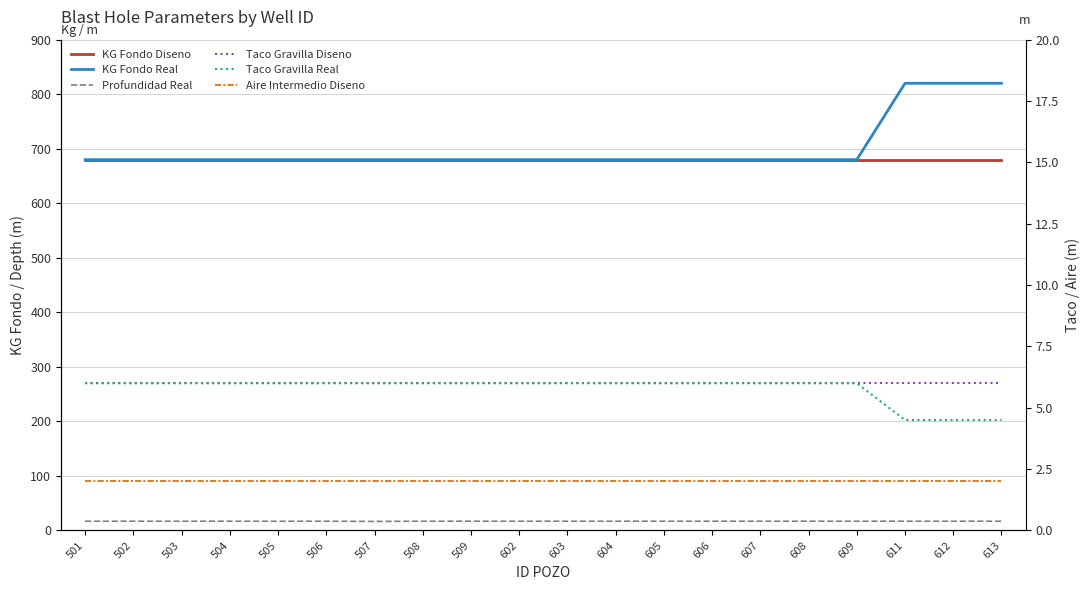

Between 504 and 611, which series saw the biggest shift?

KG Fondo Real